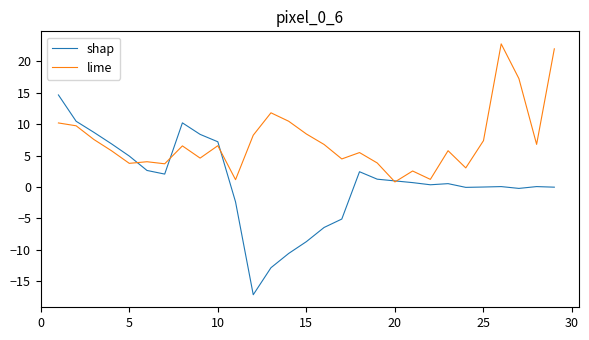

Which series has the widest spread of values?

shap